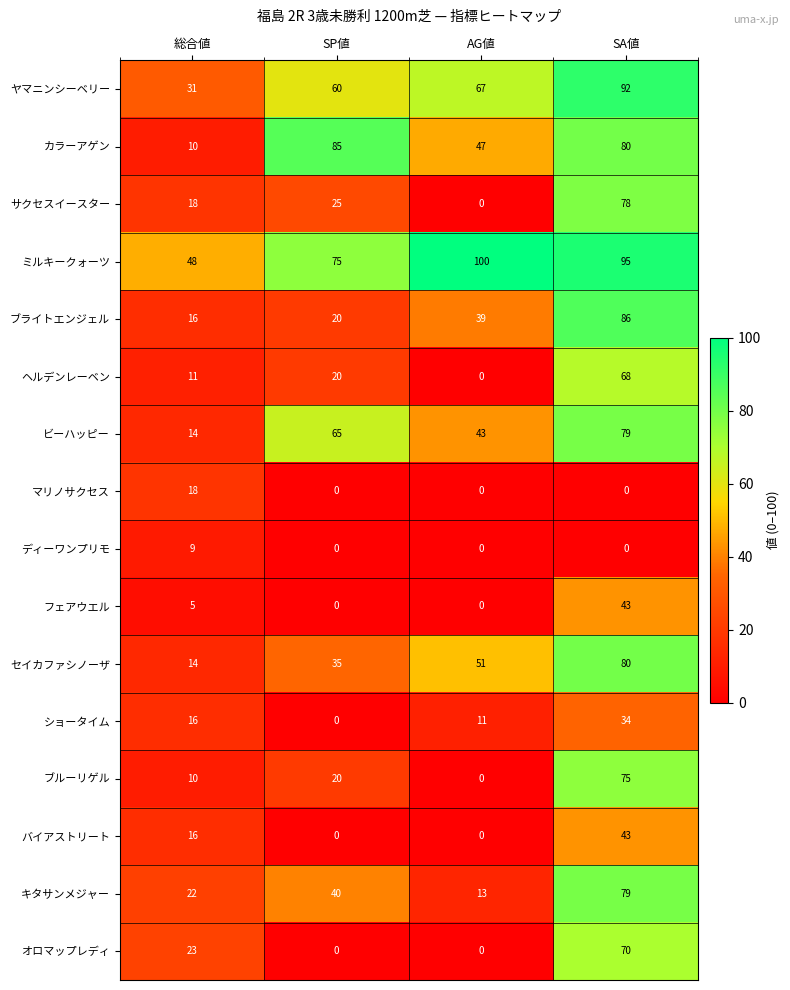

Which series changed the most between SP値 and AG値?

カラーアゲン